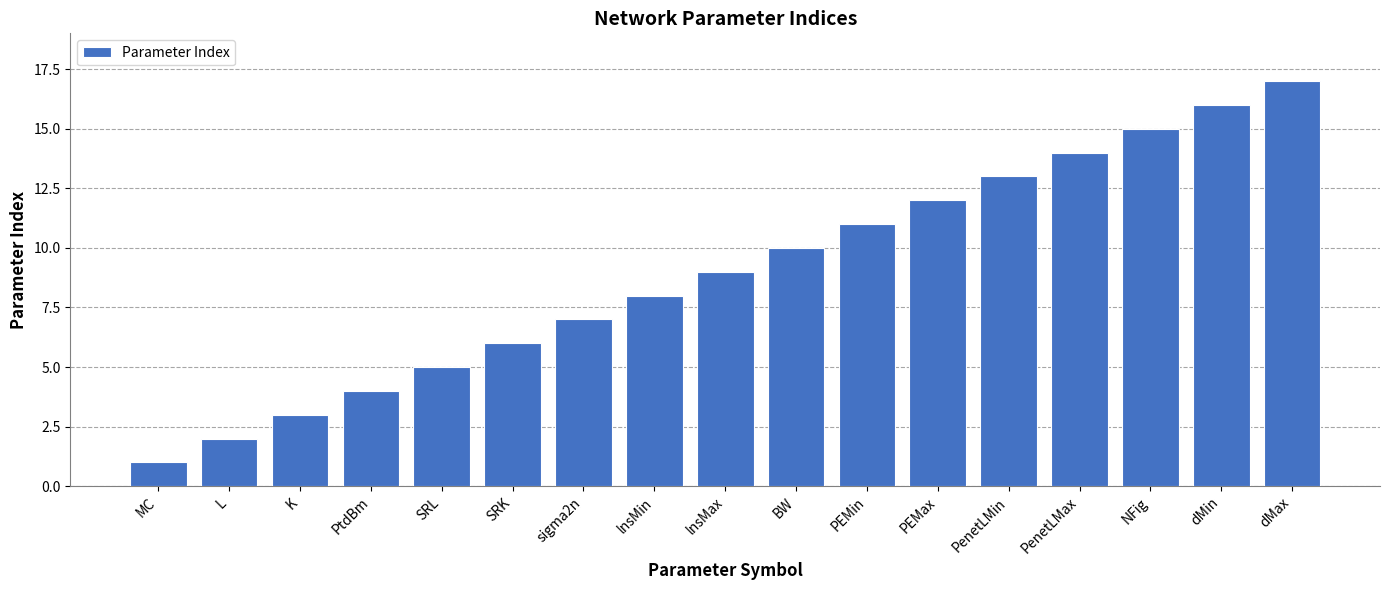

What is the label of the 17th bar from the left?

dMax